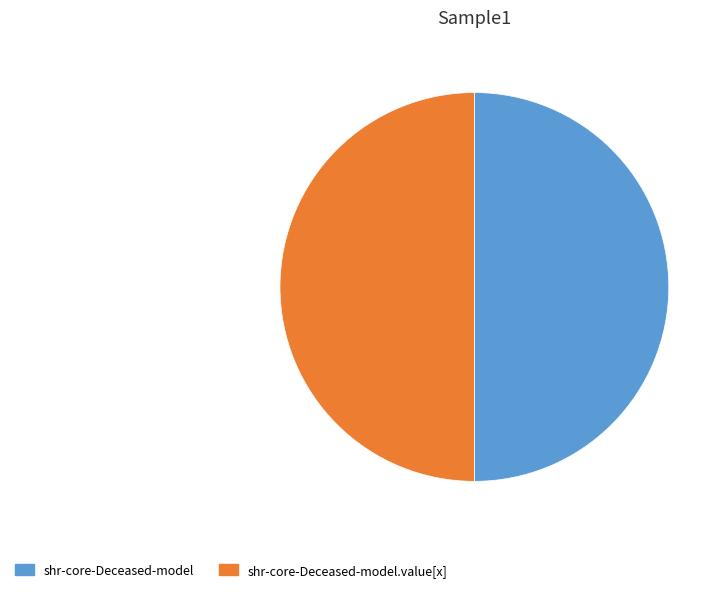

Approximately how many times larger is the value at shr-core-Deceased-model.value[x] compared to shr-core-Deceased-model?

1.0